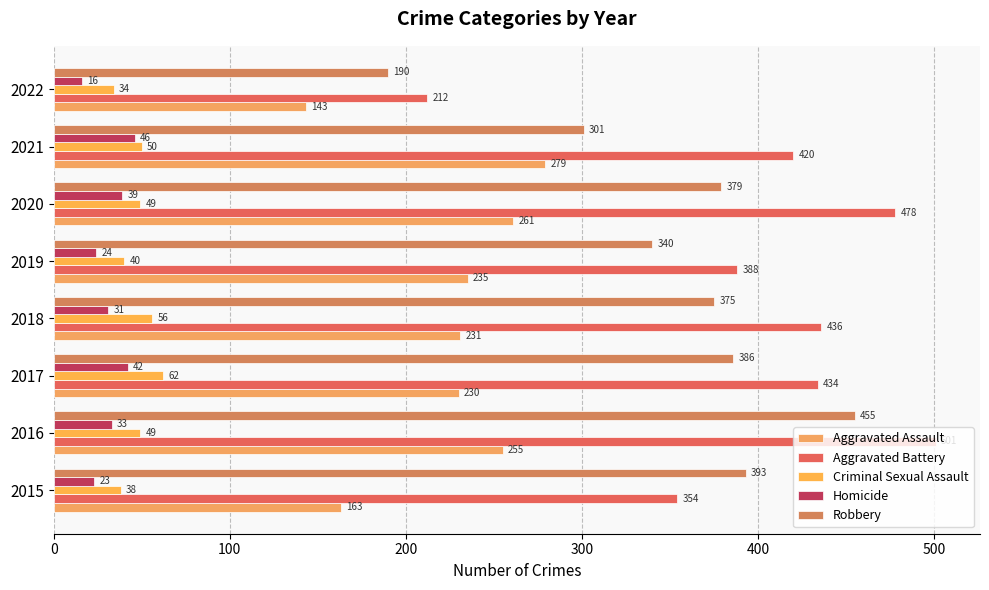

How many categories are shown in the chart?

8